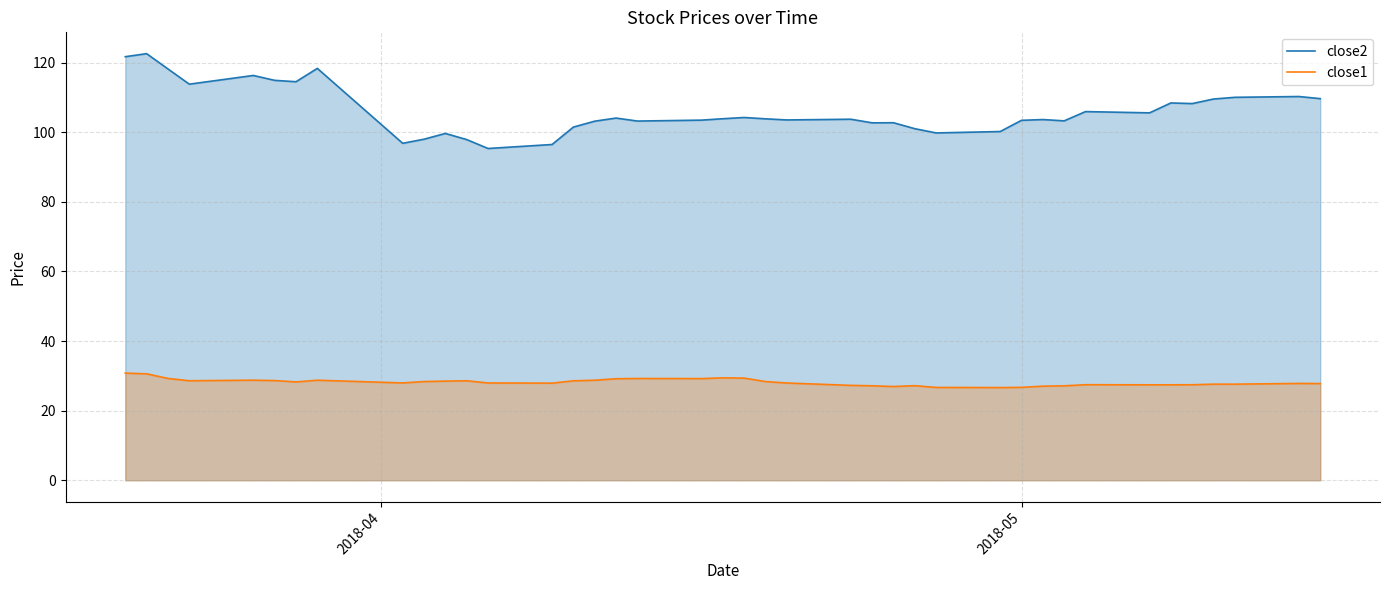

True or false: close2 and close1 cross at least once.

False